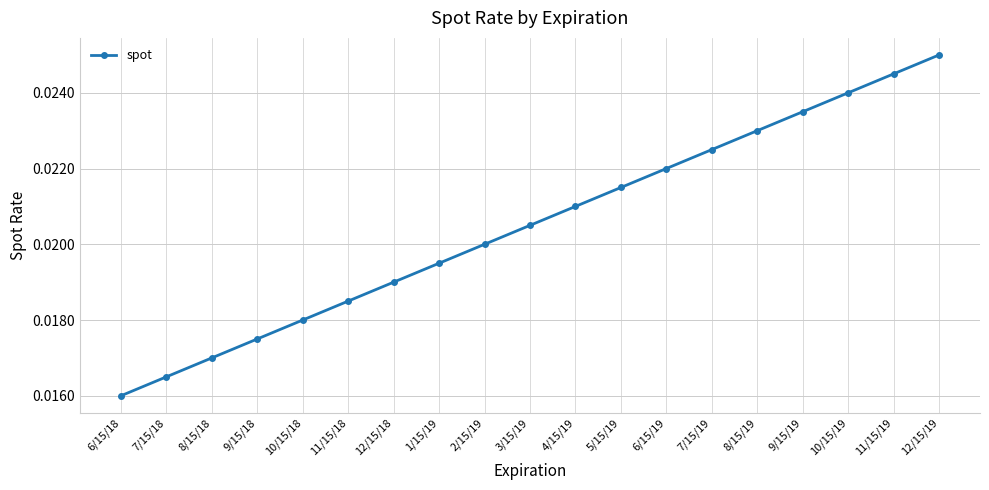

Rank the categories by value from lowest to highest.

6/15/18, 7/15/18, 8/15/18, 9/15/18, 10/15/18, 11/15/18, 12/15/18, 1/15/19, 2/15/19, 3/15/19, 4/15/19, 5/15/19, 6/15/19, 7/15/19, 8/15/19, 9/15/19, 10/15/19, 11/15/19, 12/15/19